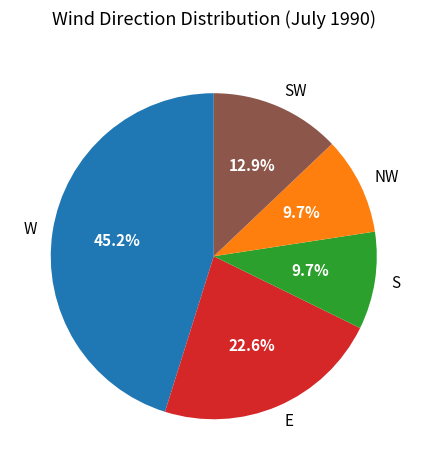

Count the number of slices in the pie.

5